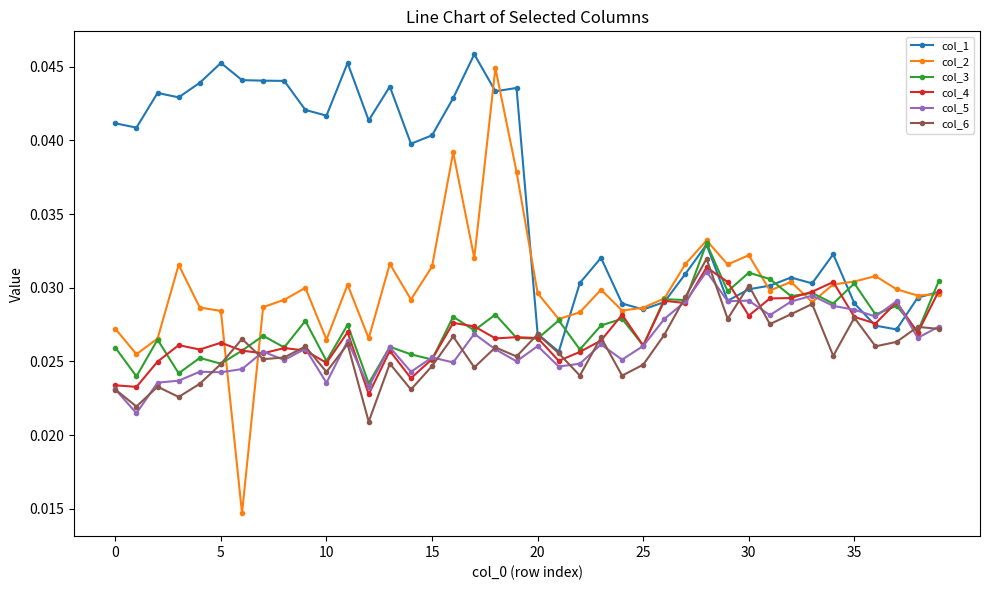

Which series has the widest spread of values?

col_2